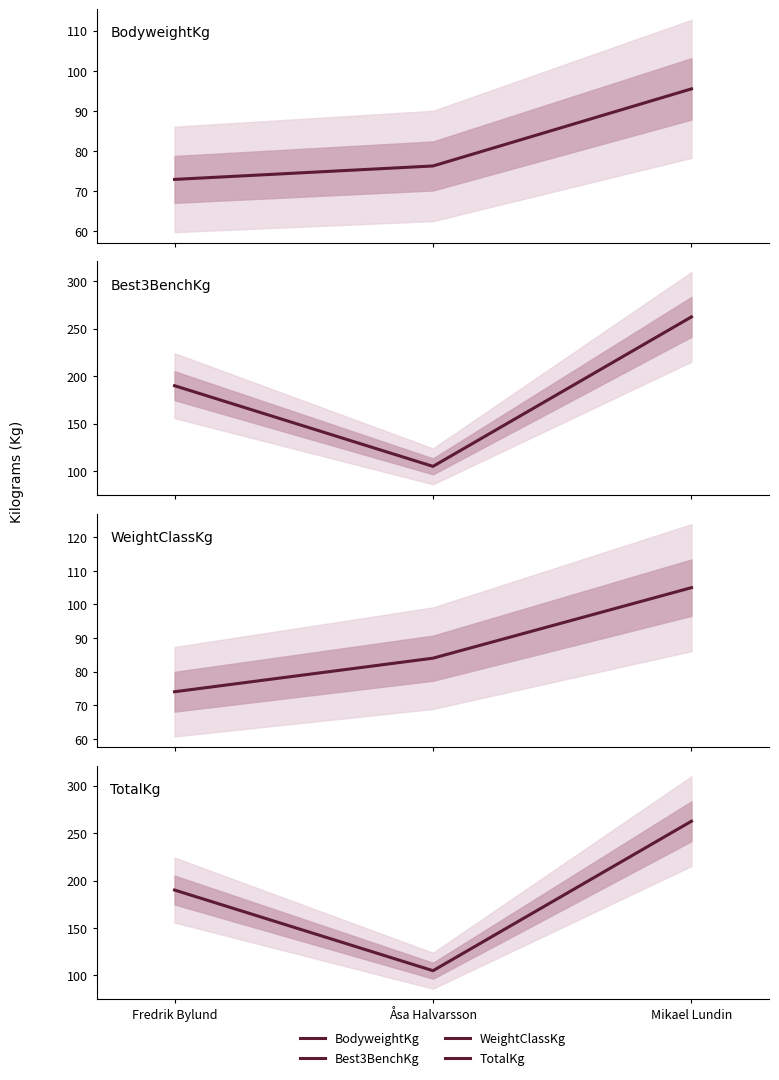

At which category does the chart reach its minimum across all series?

Fredrik Bylund